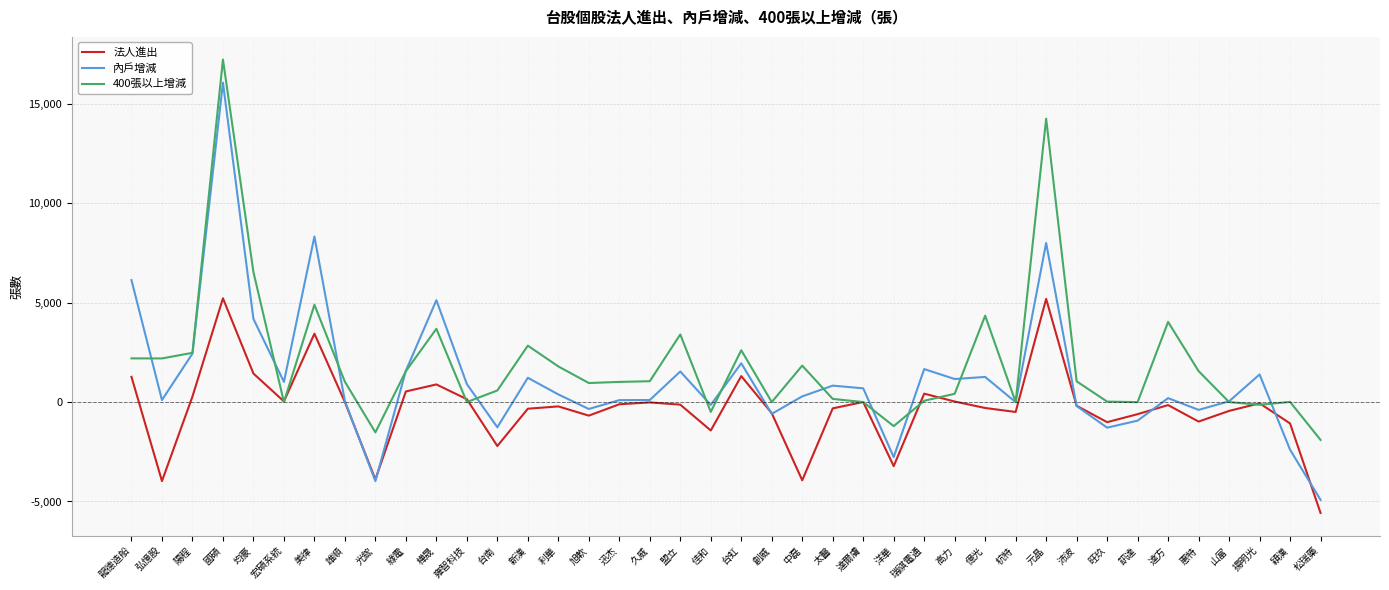

What are all the series names shown in the legend?

法人進出, 內戶增減, 400張以上增減